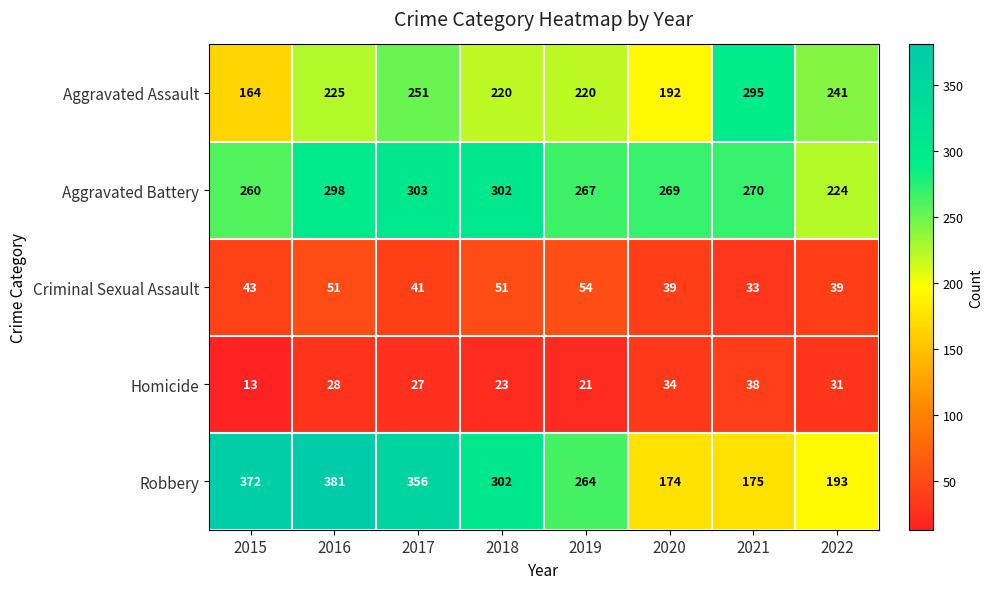

What is the sum of all Robbery values?

2217